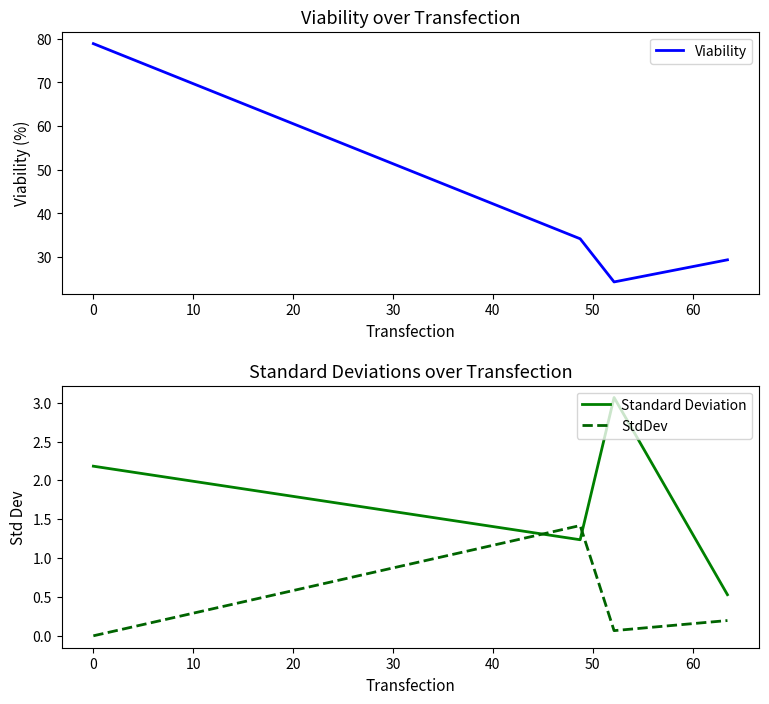

True or false: Standard Deviation and Viability intersect in this chart.

False